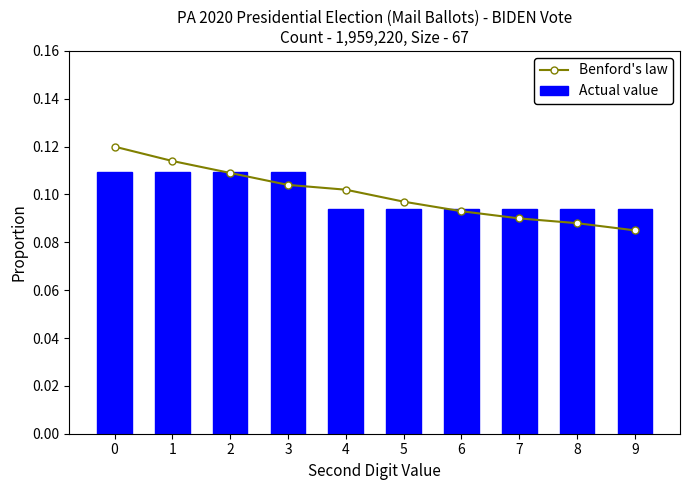

Is the value of Actual value at 3 greater than the value of Benford's law at 5?

Yes